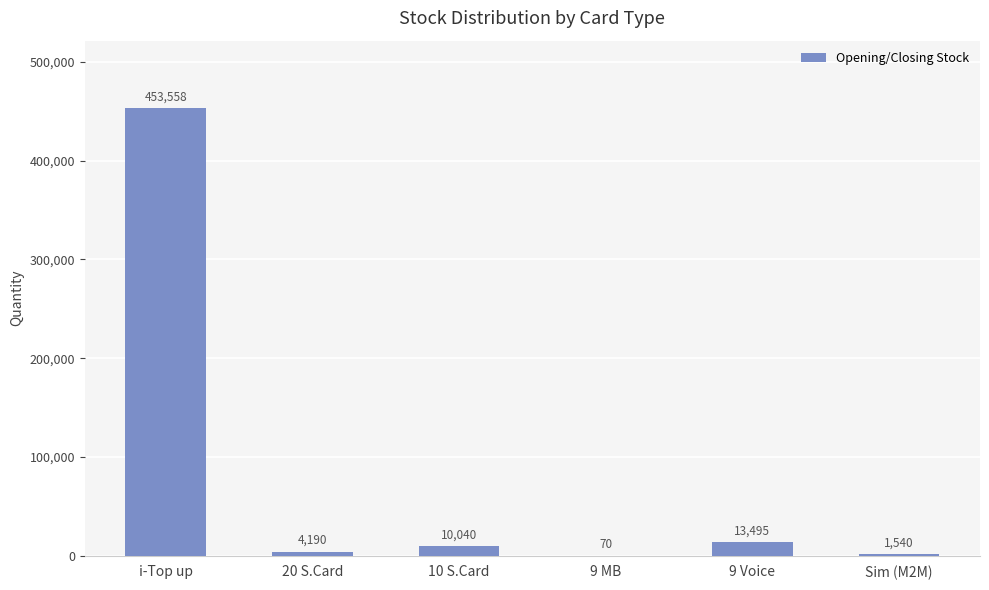

Reading right to left, extract all data points from this chart.

Sim (M2M)=1540	9 Voice=13495	9 MB=70	10 S.Card=10040	20 S.Card=4190	i-Top up=453558